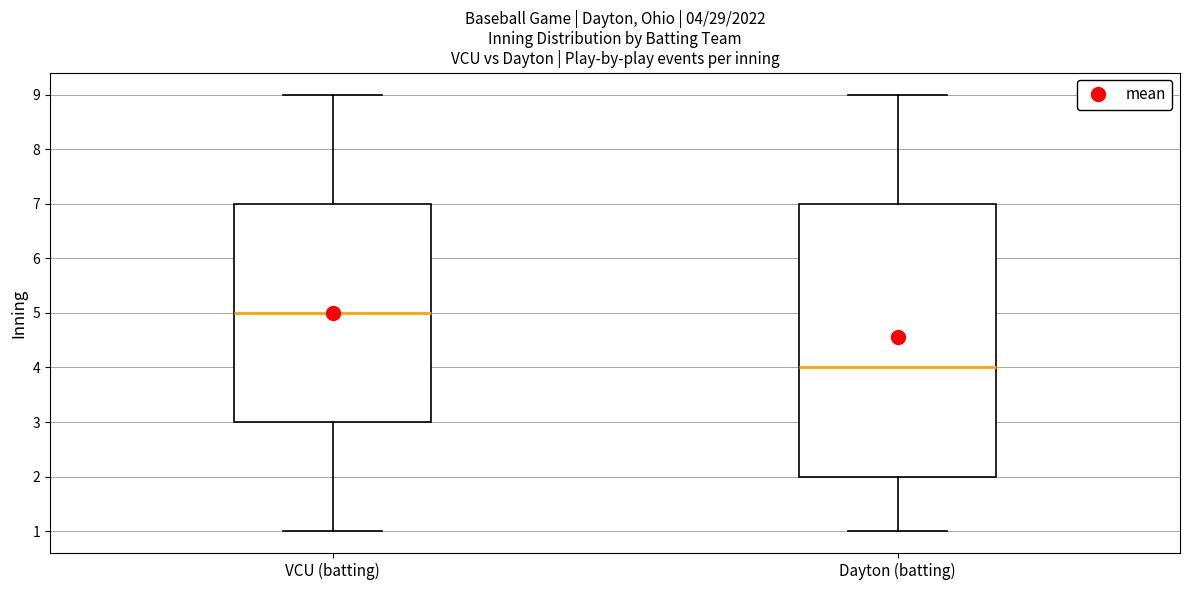

Which box has the highest median line?

VCU (batting)